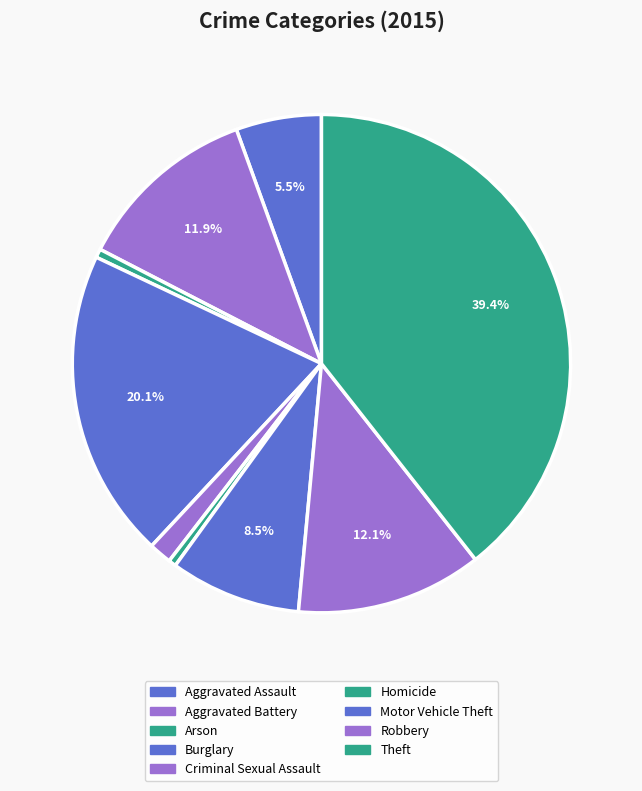

How many slices are in this pie chart?

9